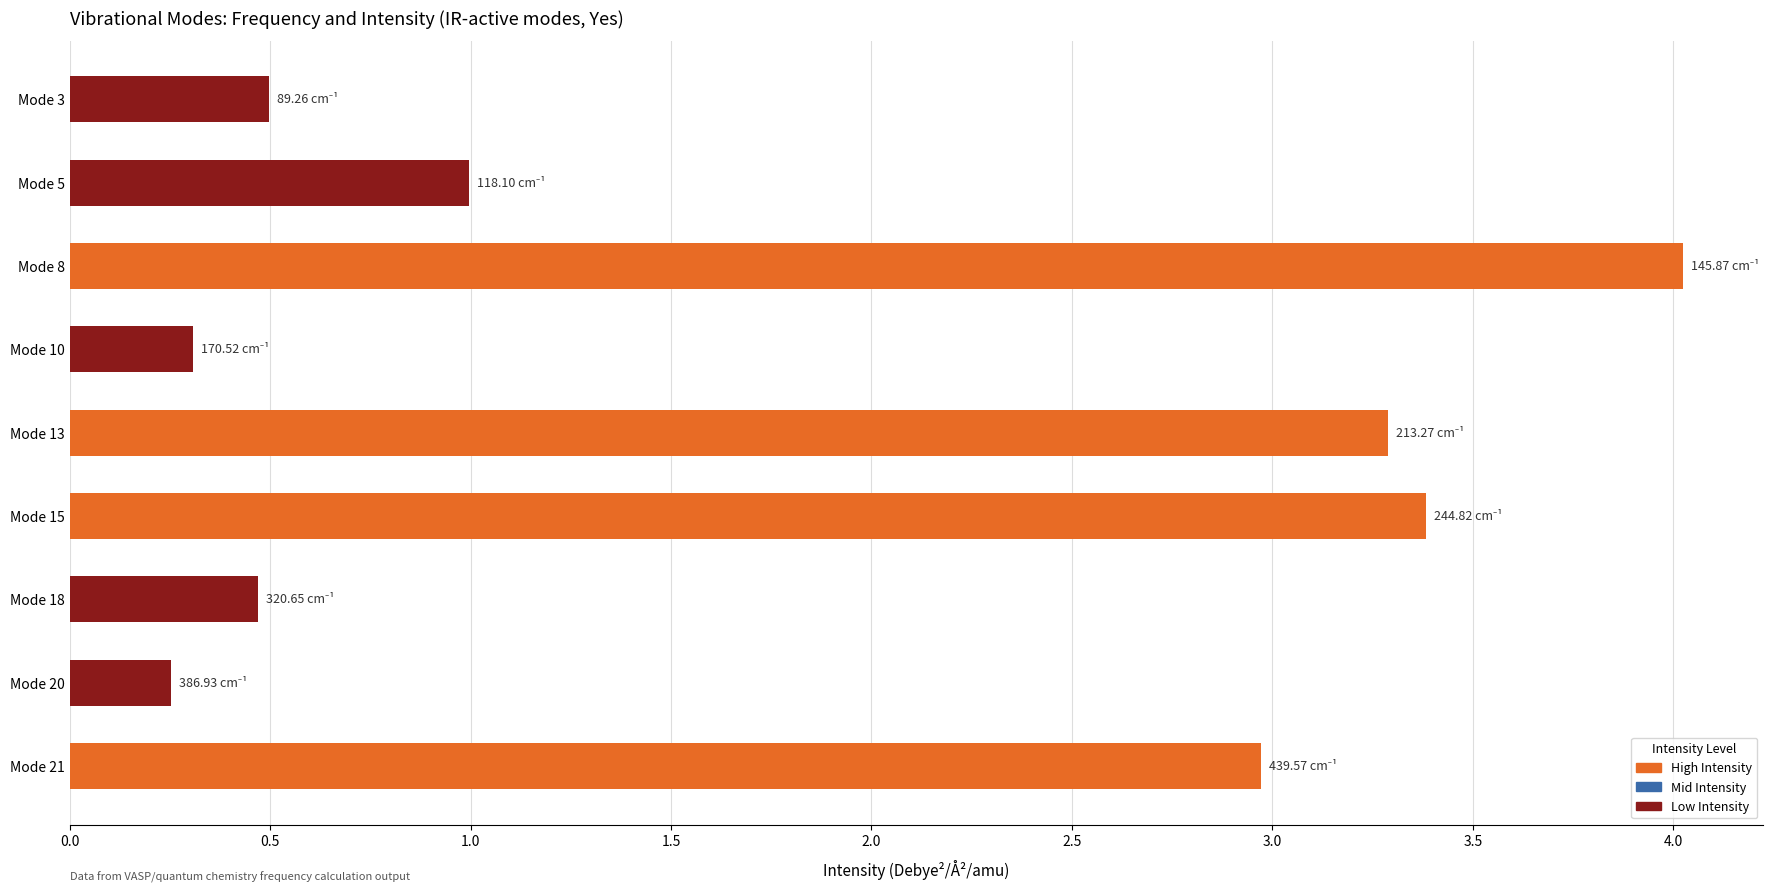

Which has a higher value, Mode 3 or Mode 8?

Mode 8